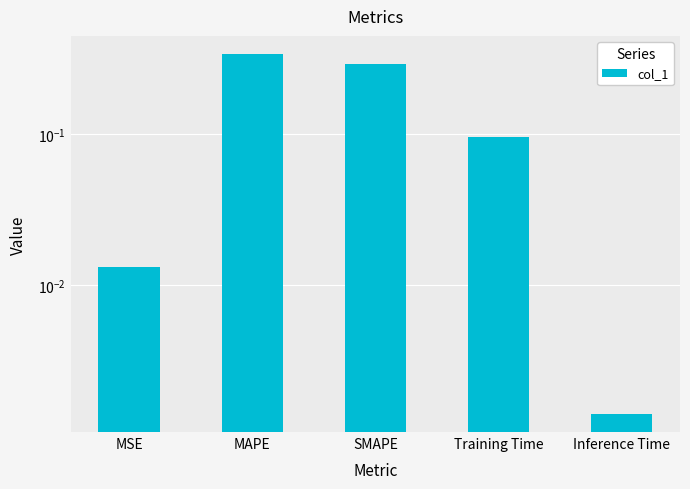

What is the greatest value displayed?

0.3